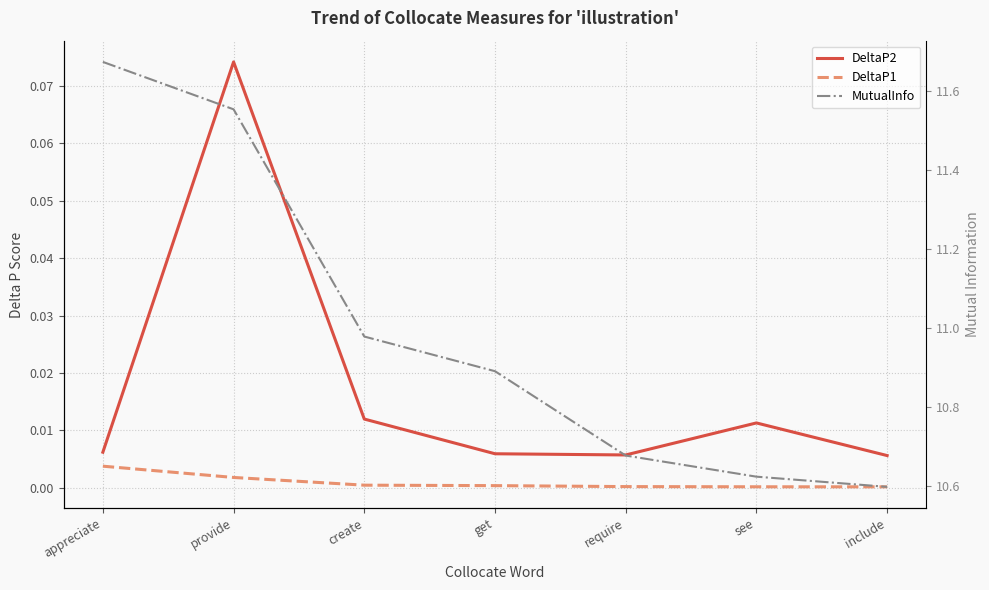

Where is the first local maximum for DeltaP2?

provide